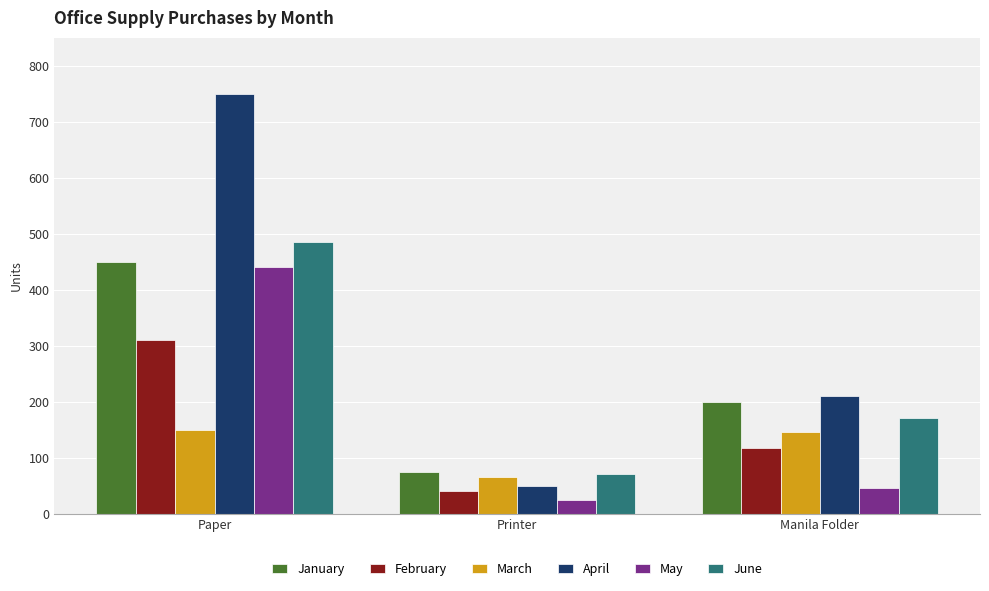

List the series in order of their peak value, lowest first.

March, February, May, January, June, April